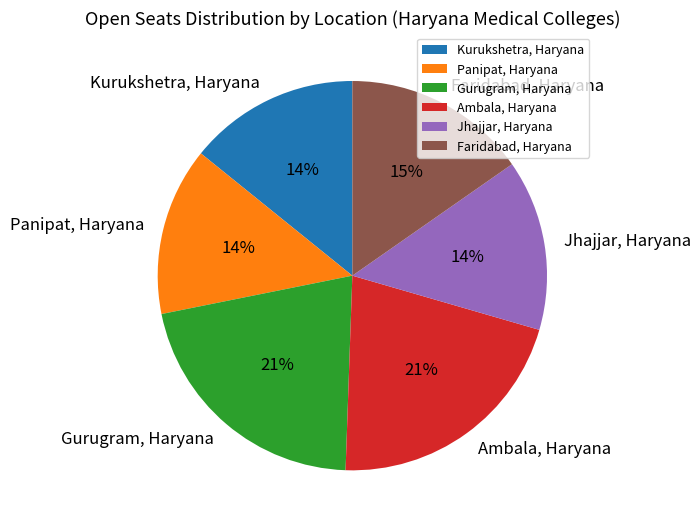

To the nearest percent, what portion does Faridabad, Haryana represent?

15%